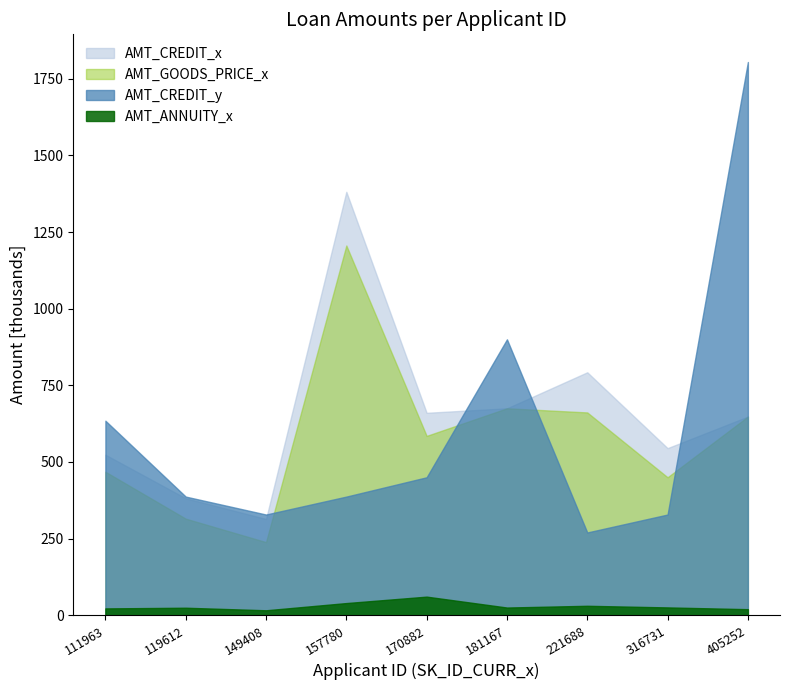

Which series has the largest range (max minus min)?

AMT_CREDIT_y